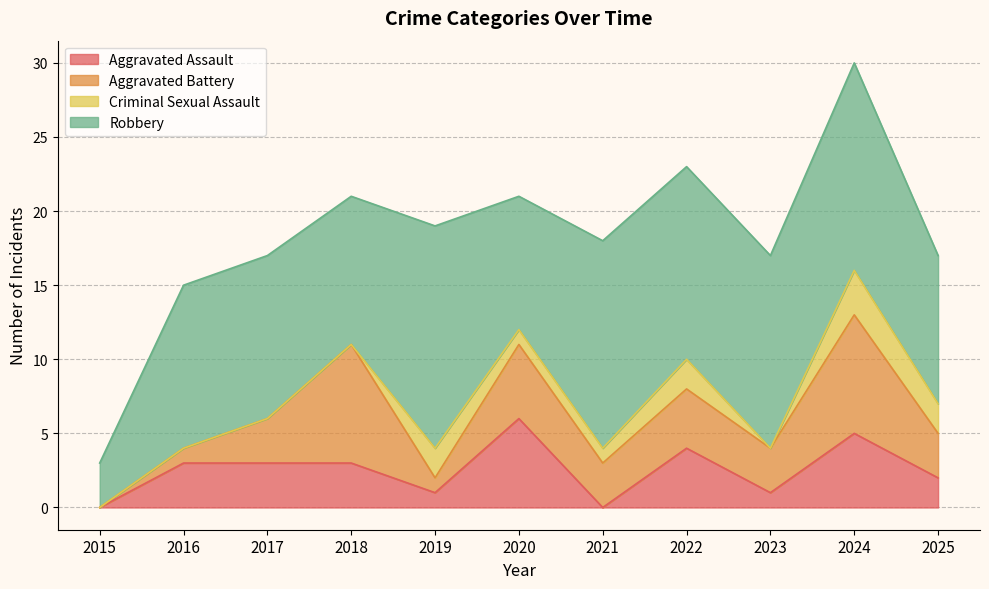

Which has a higher value, 2024 or 2019?

2024